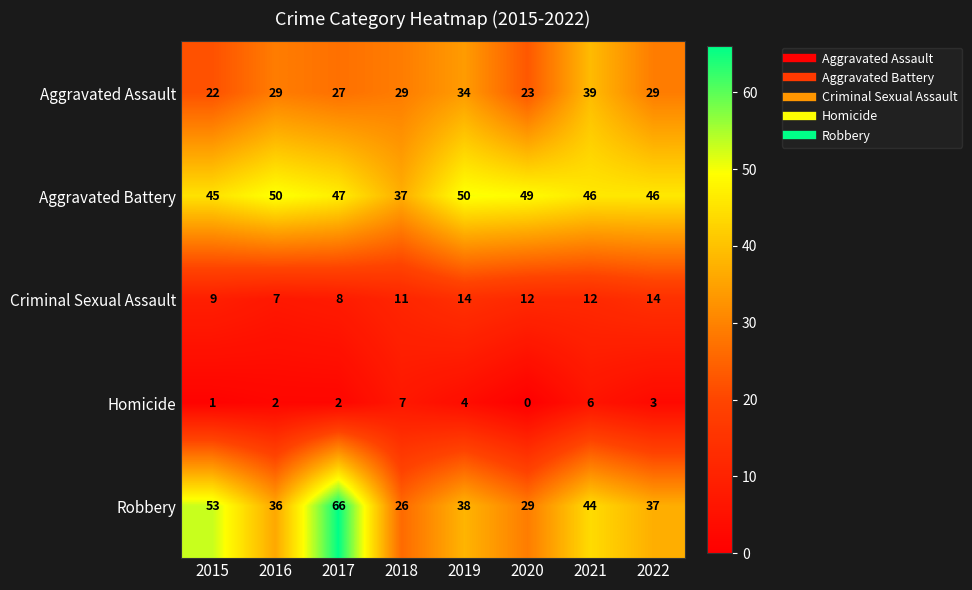

The value of Robbery at 2022 is 37. True or false?

True